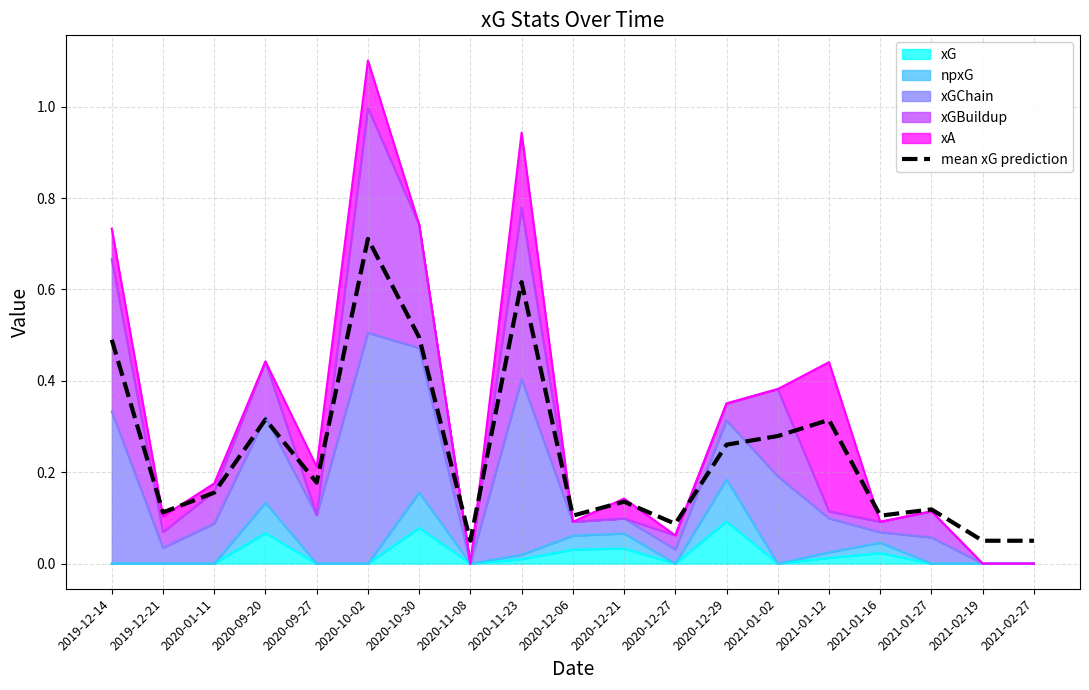

What value does the data have at 2021-01-12?

0.3